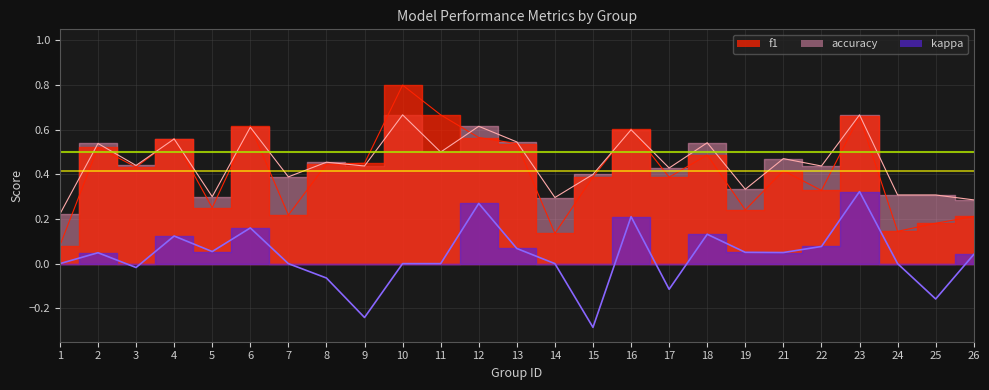

How many interior local valleys does the f1 series have?

8